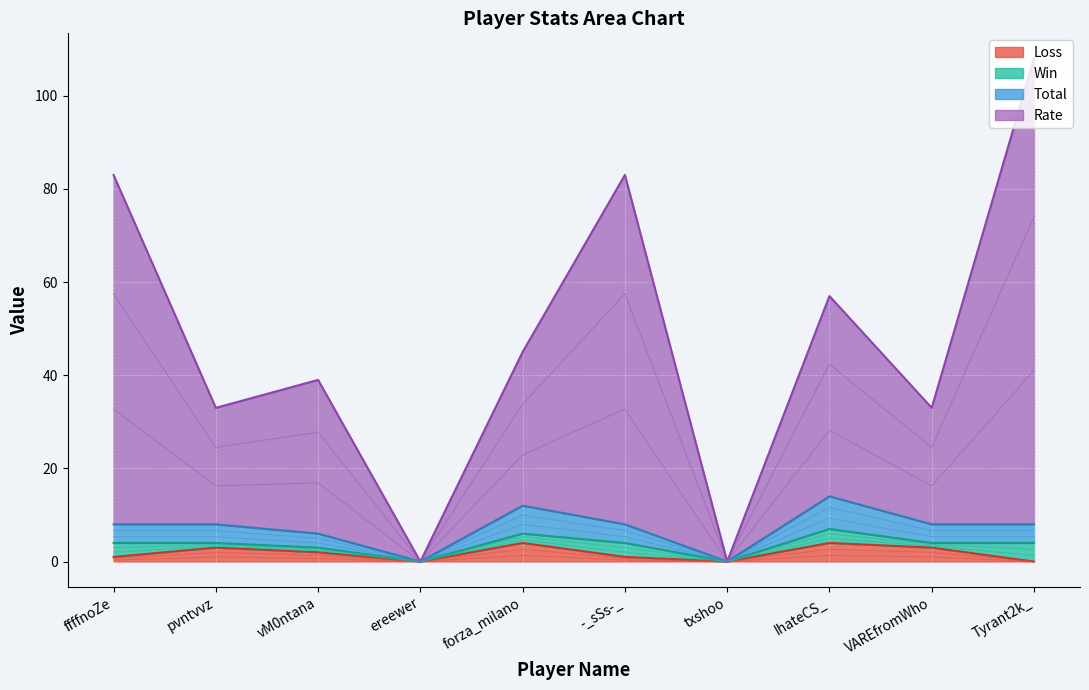

Between ereewer and forza_milano, which is larger?

forza_milano